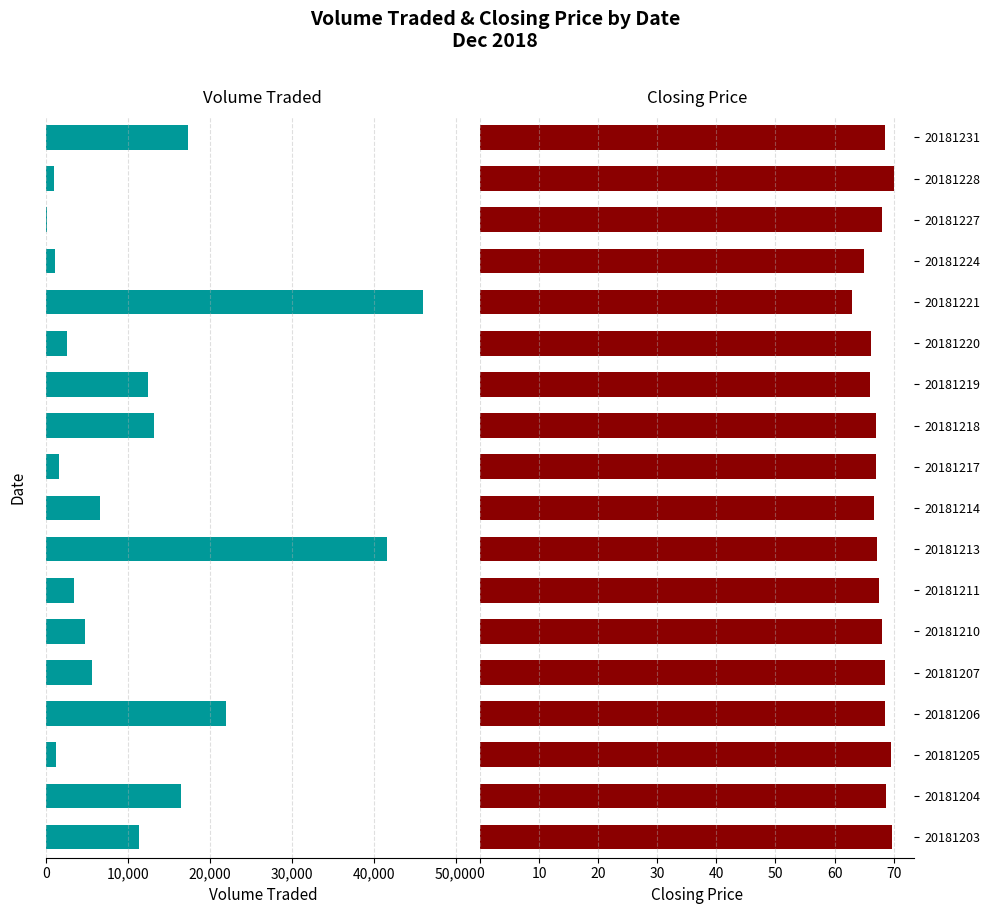

List the series in order of their overall mean, lowest first.

Closing Price, Volume Traded